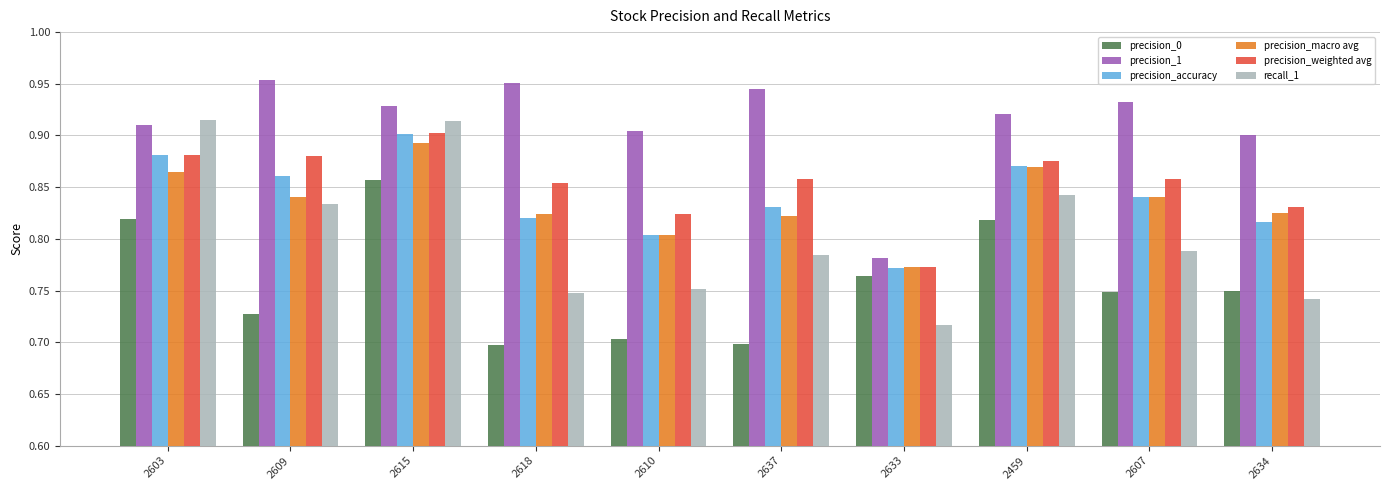

How many precision_weighted avg values are between 0 and 1?

10